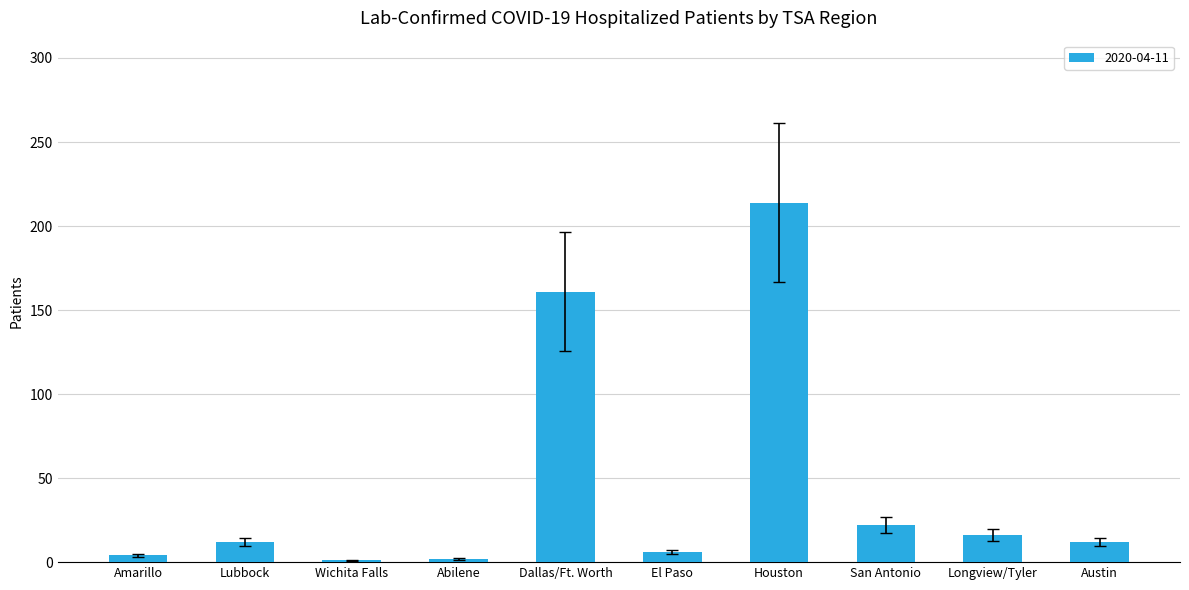

Which label corresponds to the largest value in the chart?

Houston